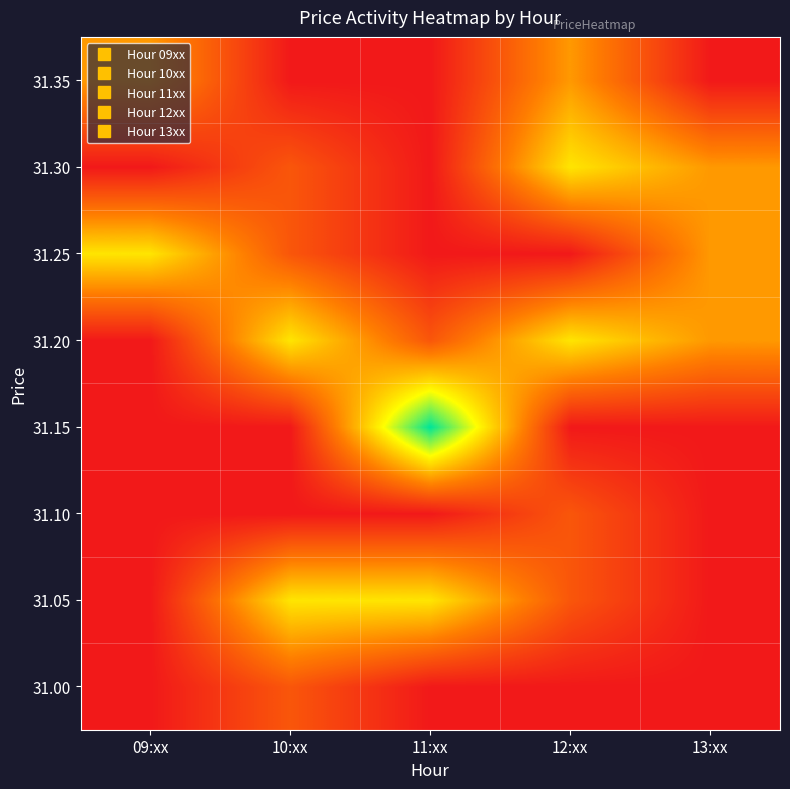

At which category is the sum across all series the highest?

12:xx